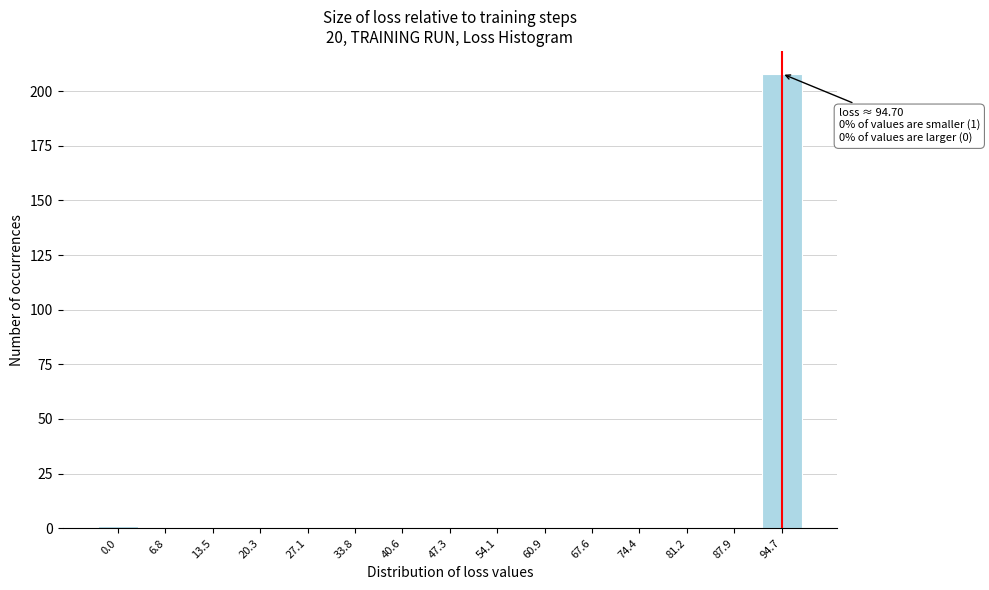

Reading right to left, extract all data points from this chart.

94.7=208	87.9=0	81.2=0	74.4=0	67.6=0	60.9=0	54.1=0	47.3=0	40.6=0	33.8=0	27.1=0	20.3=0	13.5=0	6.8=0	0.0=1